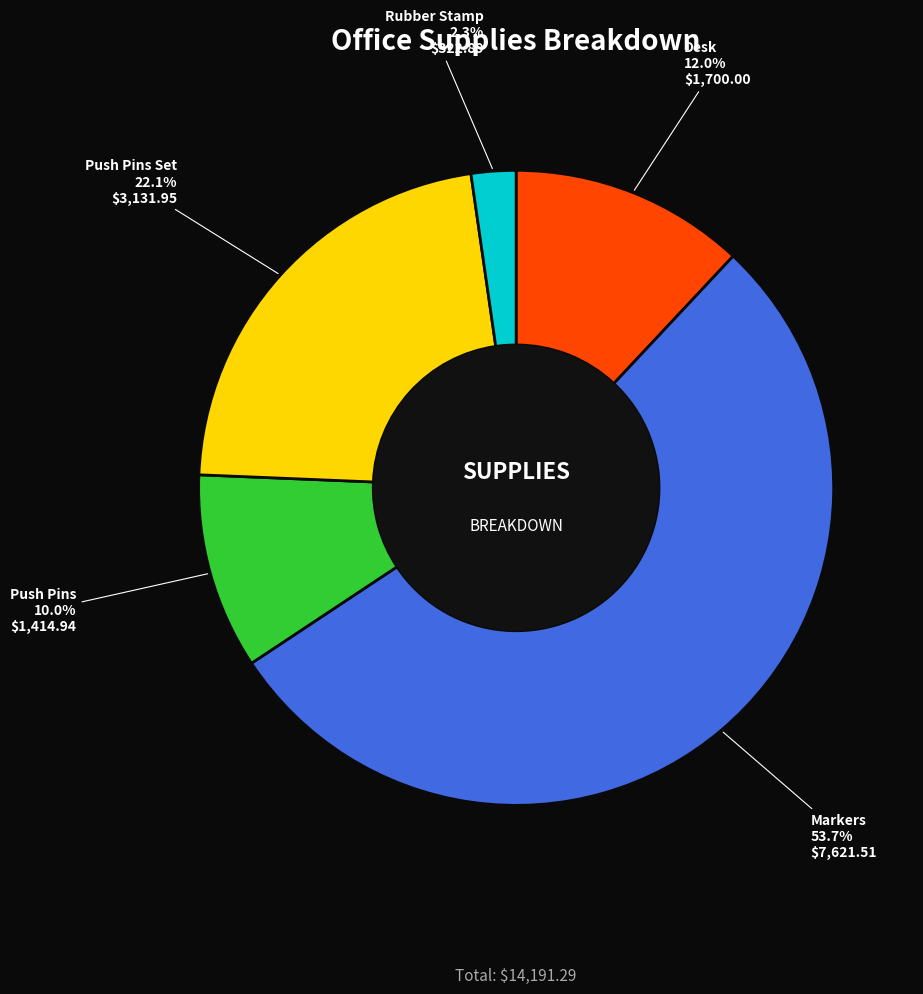

Count the number of slices in the pie.

5